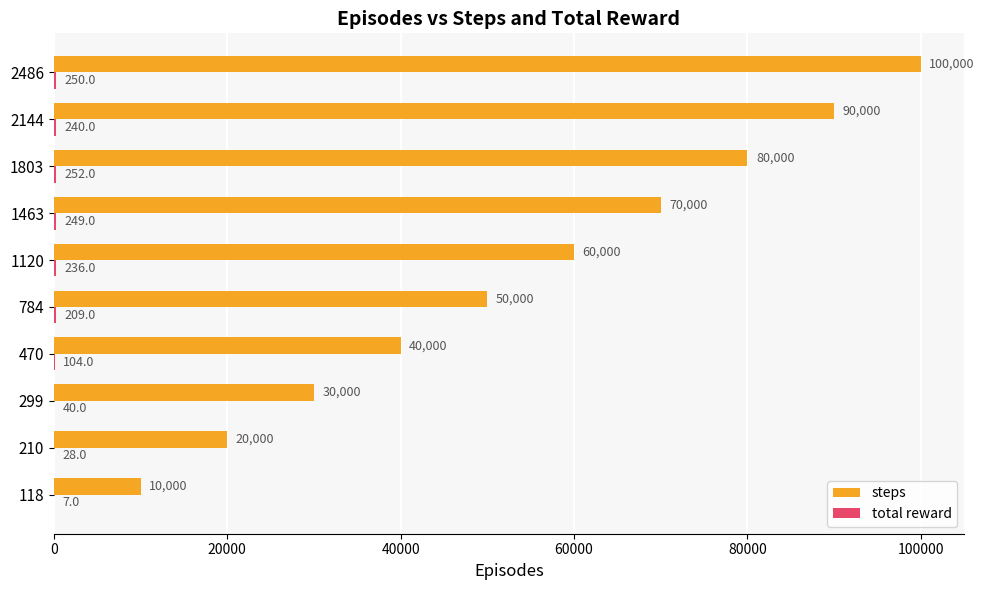

Which series has the widest spread of values?

steps